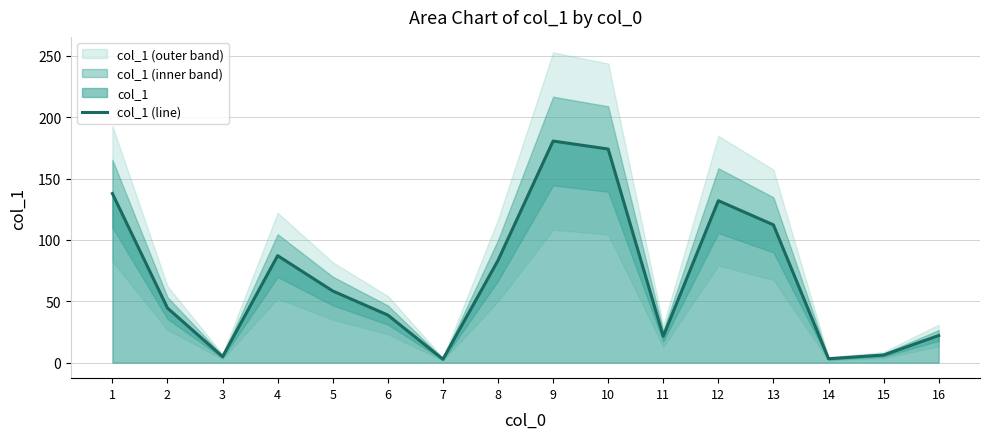

What is the value of the 13th point from the left?

112.3